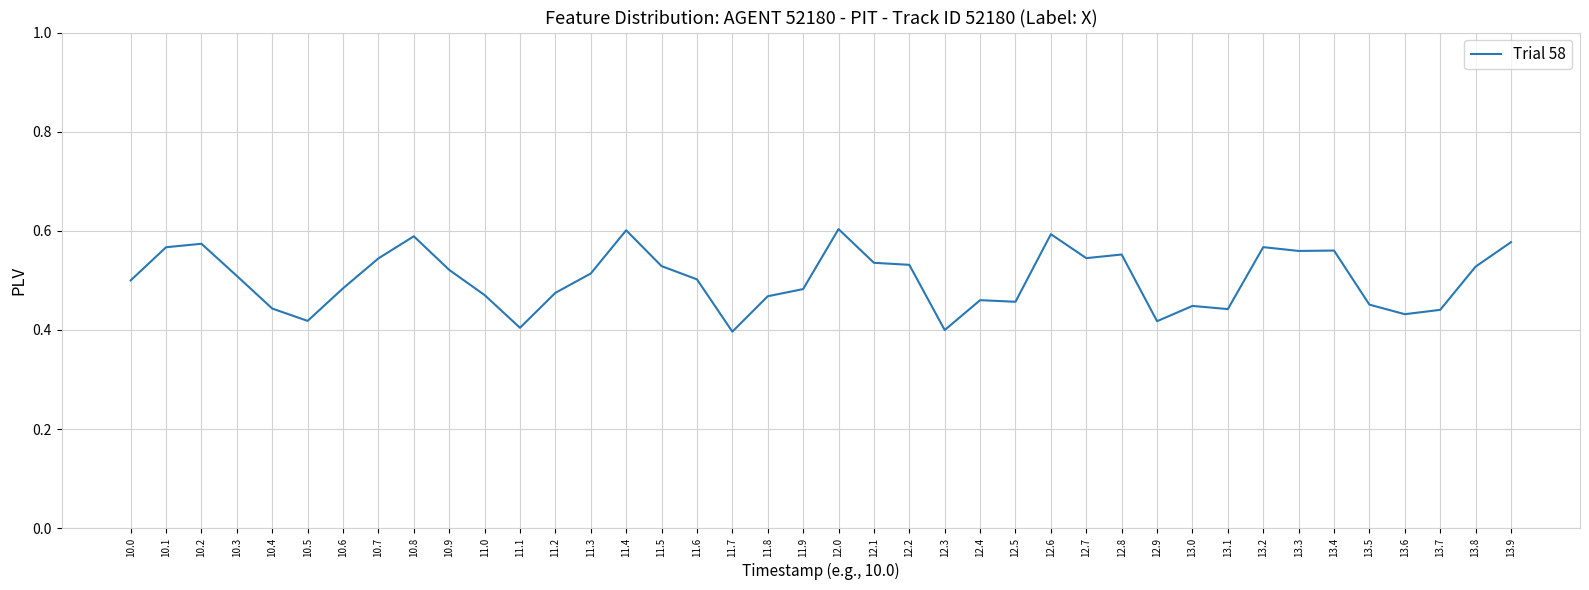

What position from the left is 13.8?

39